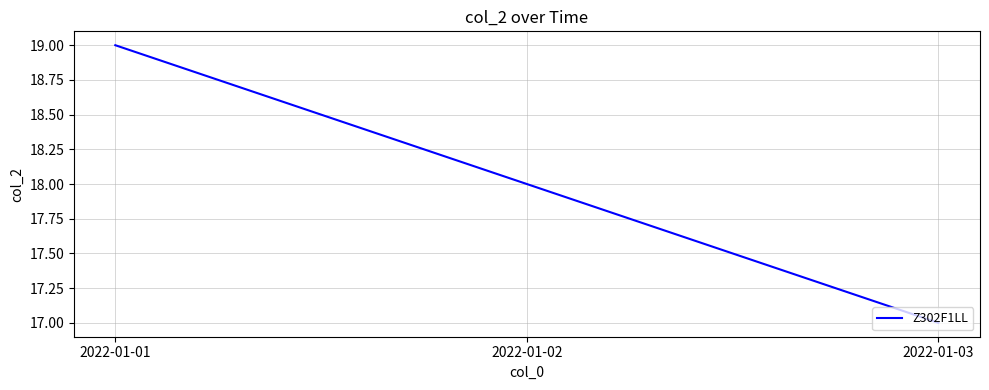

Rank the categories by value from lowest to highest.

2022-01-03, 2022-01-02, 2022-01-01